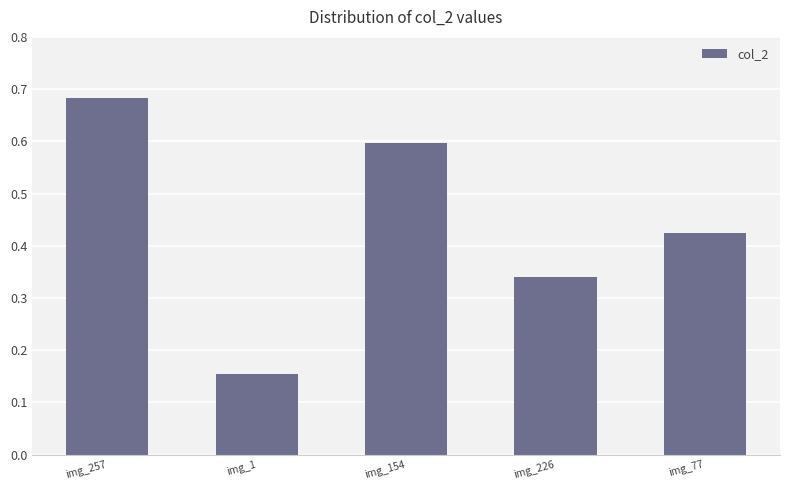

Which label corresponds to the largest value in the chart?

img_257